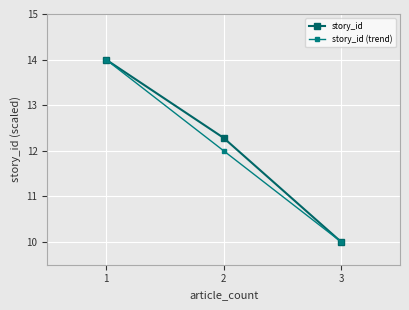

What is the minimum value shown in the chart?

10.0